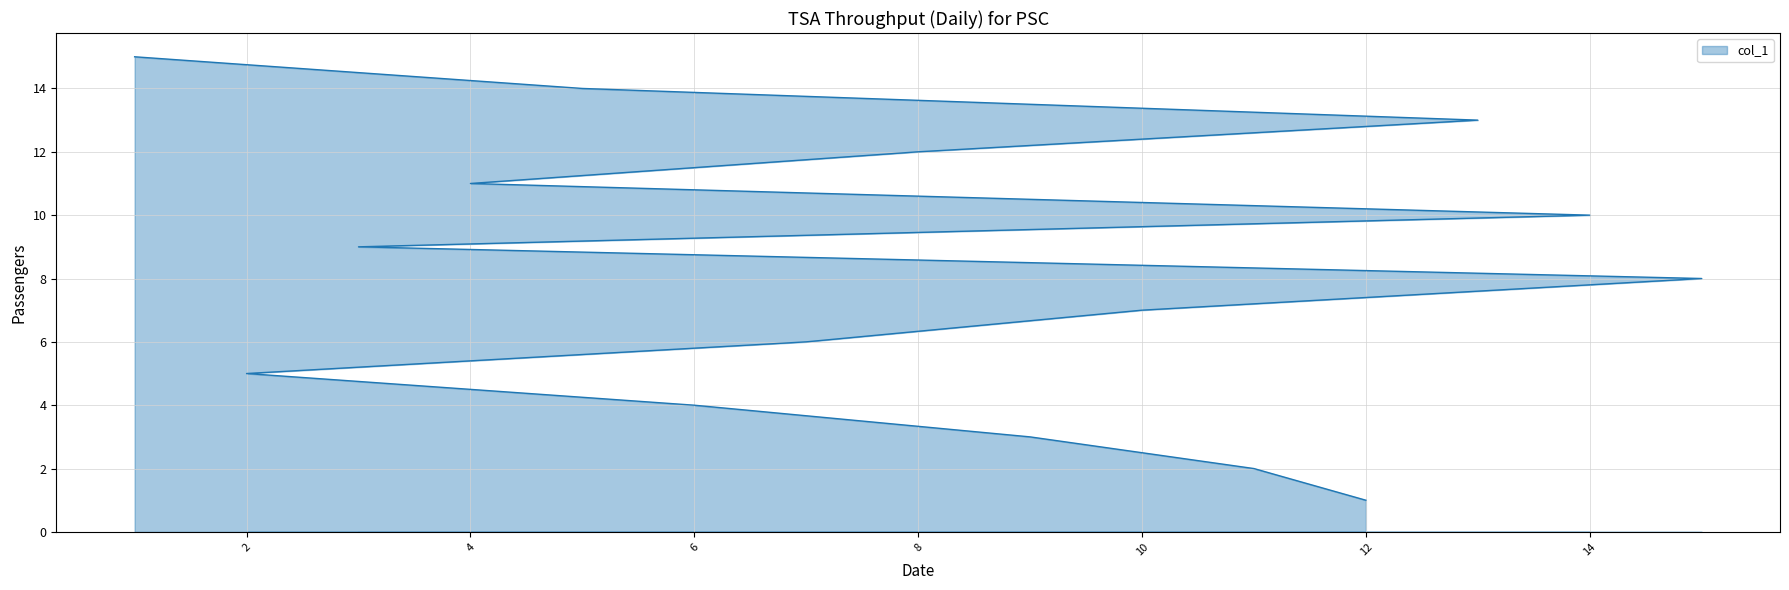

Count the number of values greater than 8.

7